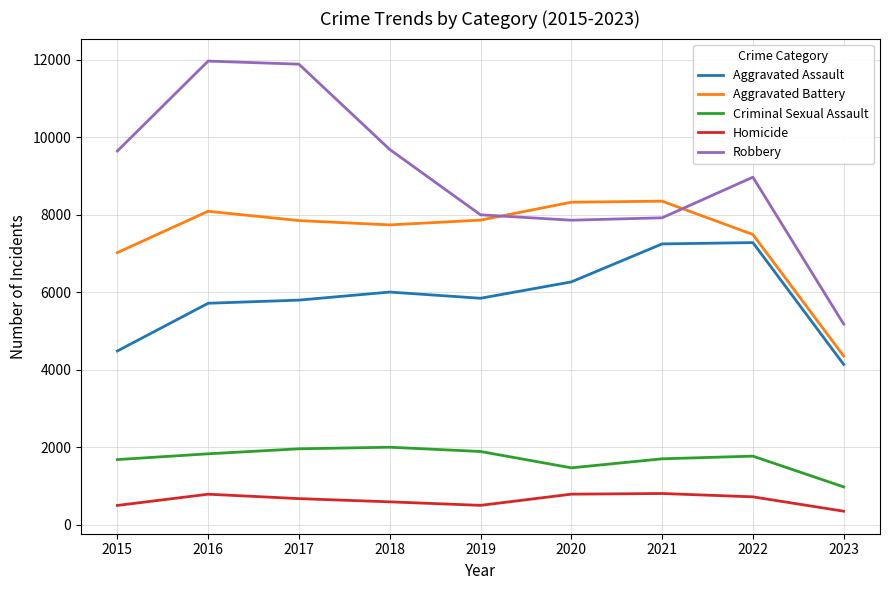

What is the maximum value for Aggravated Battery?

8346